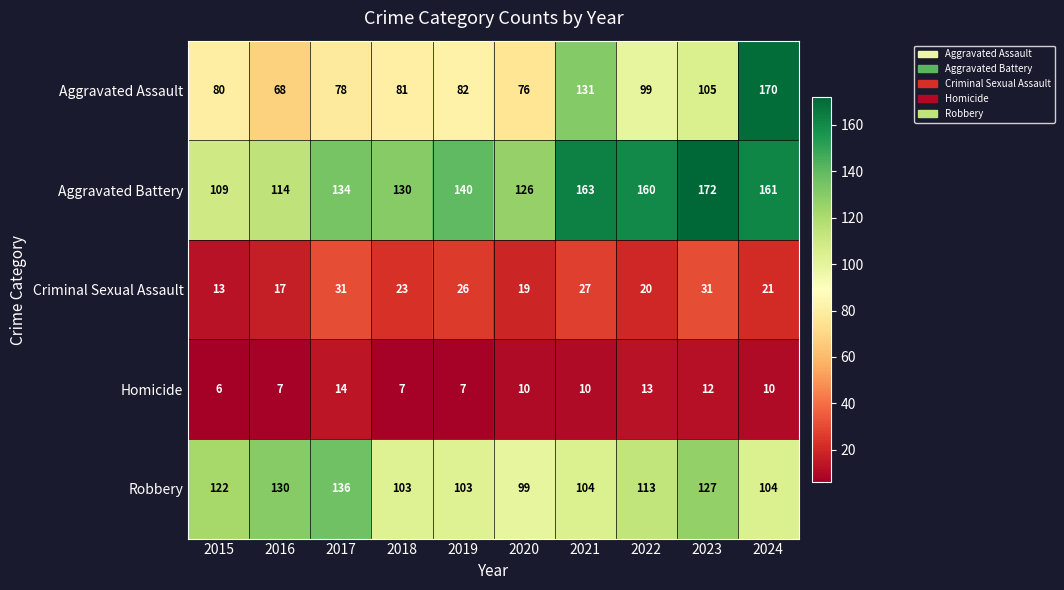

At which label is Aggravated Battery closest to 140?

2019